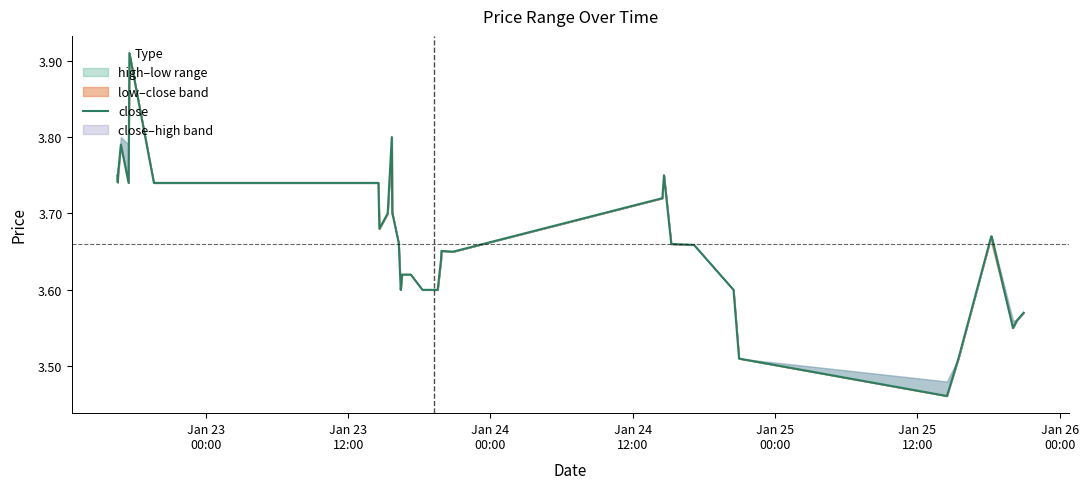

What is the value of the 2nd point from the left?

3.7